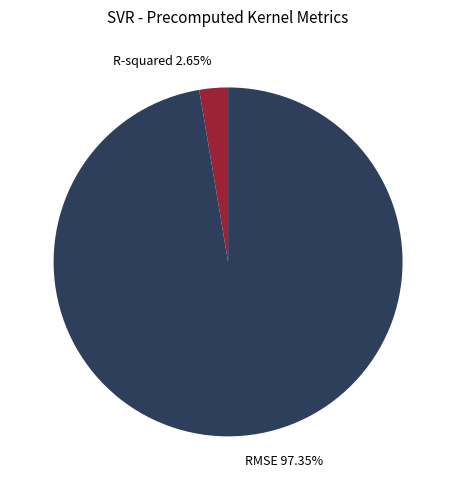

What percentage is the RMSE slice, to the nearest percent?

97%